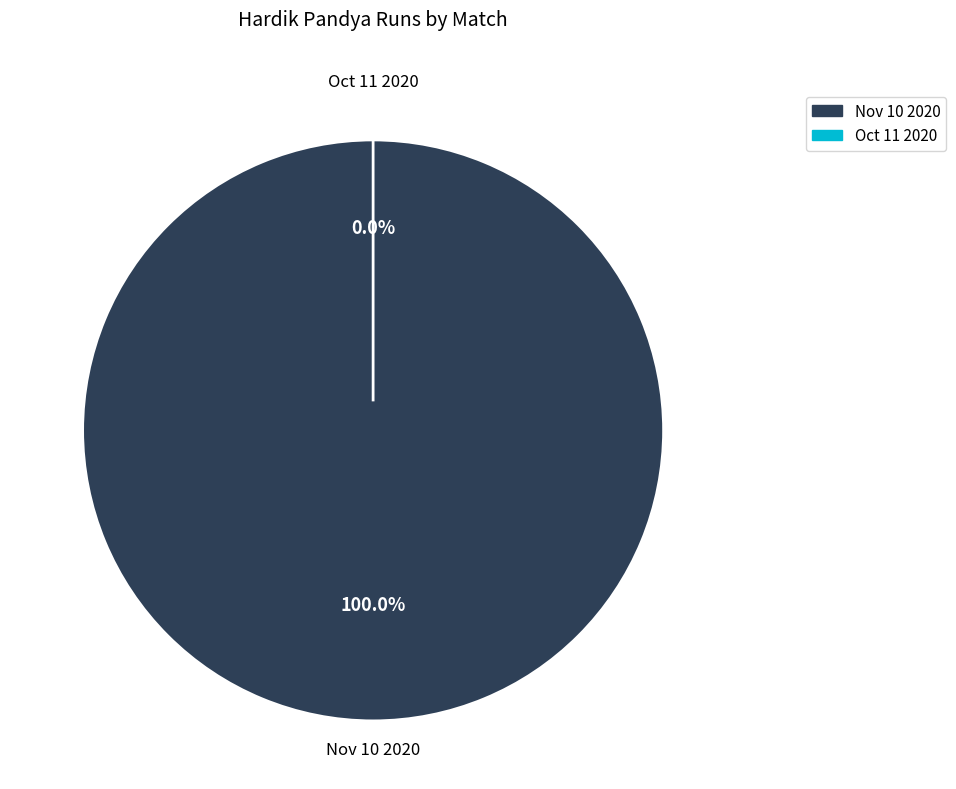

True or false: Nov 10 2020 accounts for 99% of the total.

False